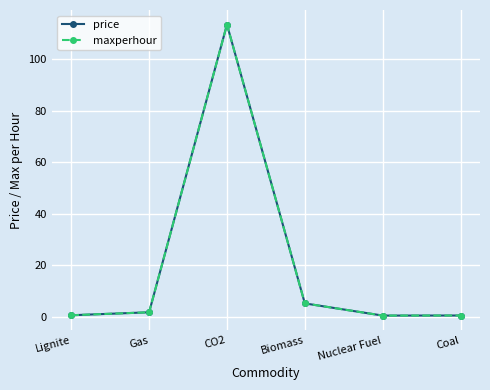

Is this an area chart (filled region under the line)?

No